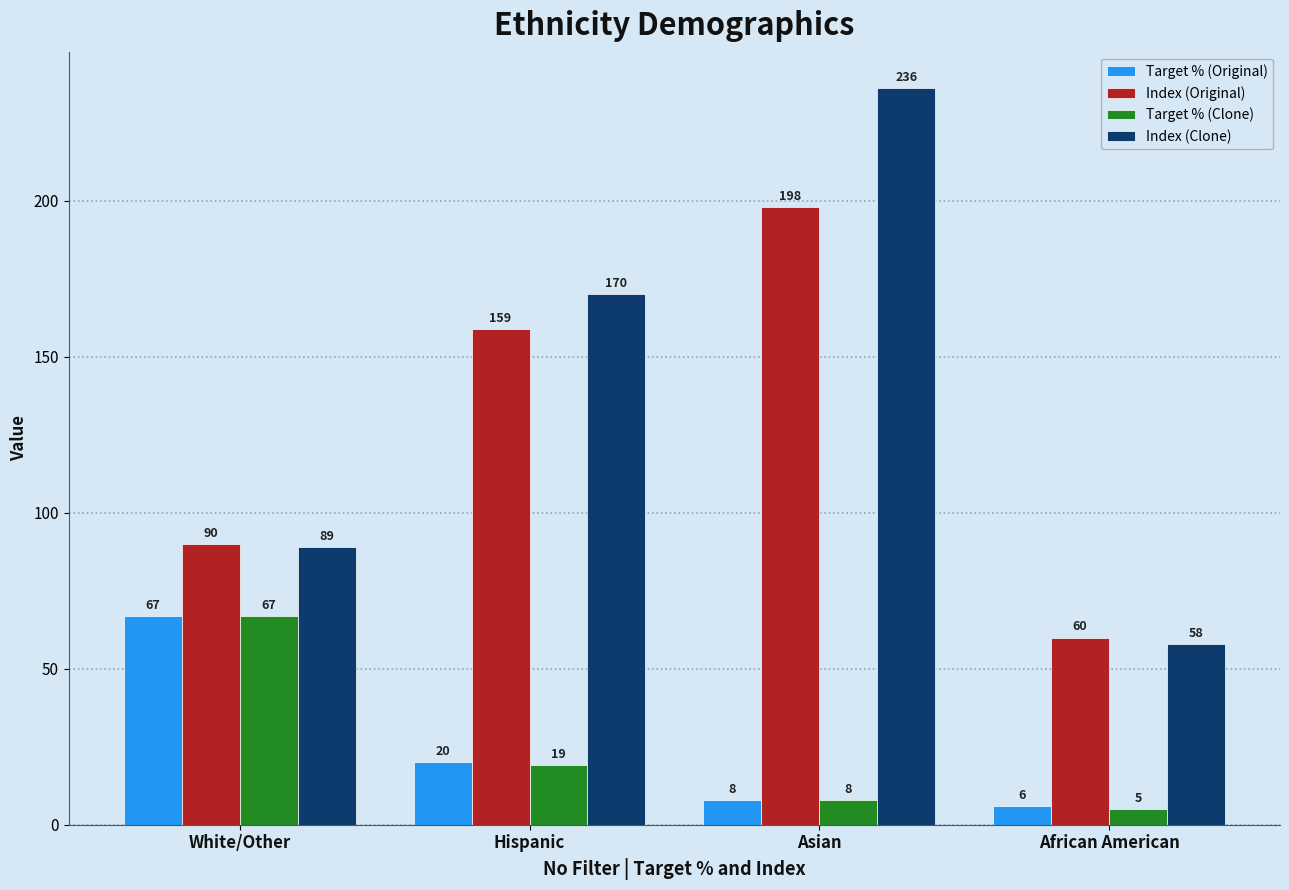

At which label is Index (Clone) closest to 147?

Hispanic